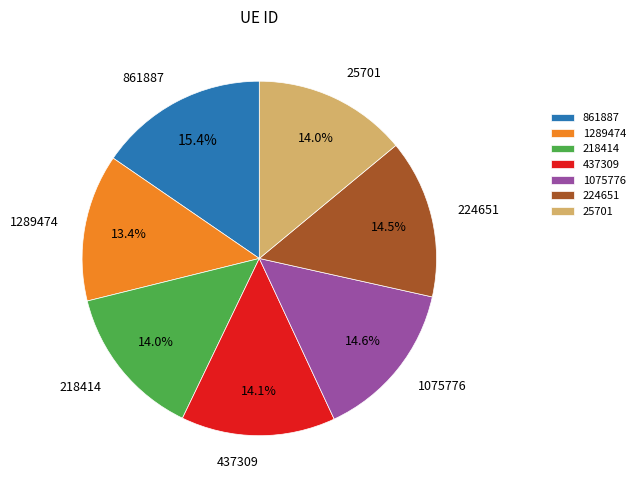

What is the ratio of the value at 437309 to the value at 25701?

1.0